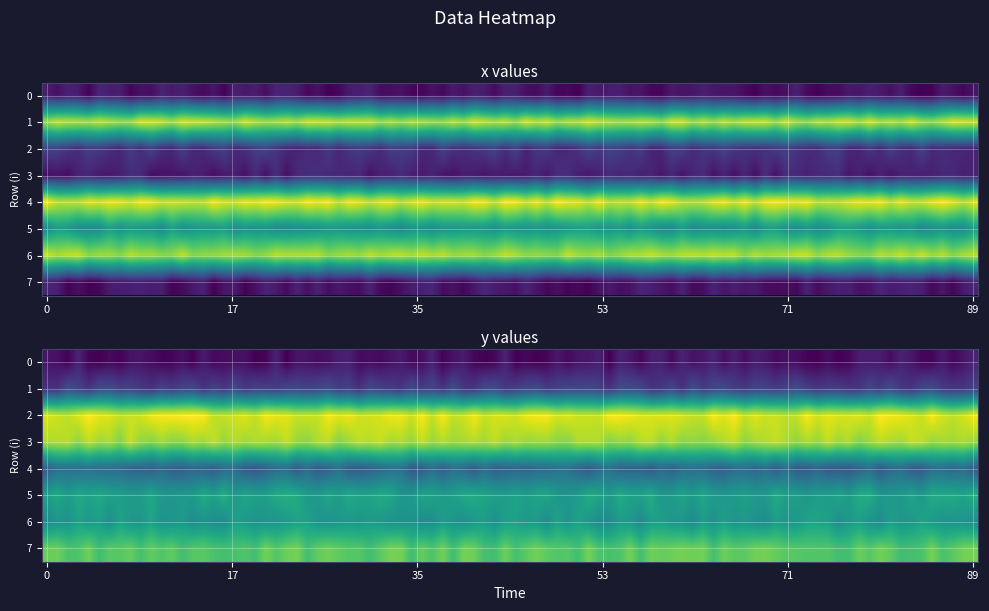

The value of i at 3 is 3.0. True or false?

True